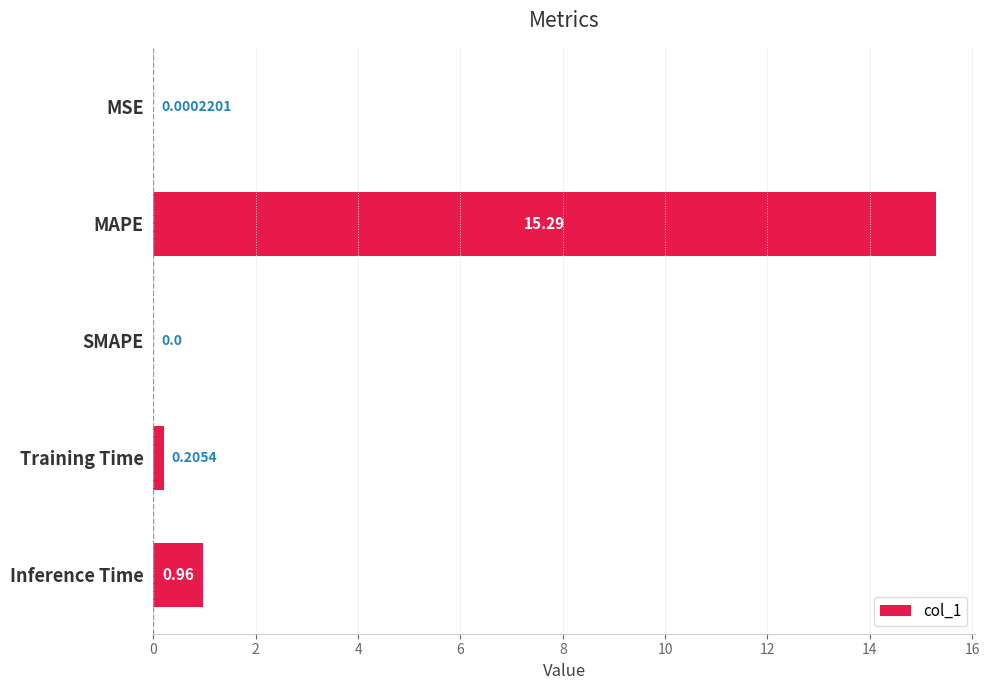

Count the number of values greater than 0.

4